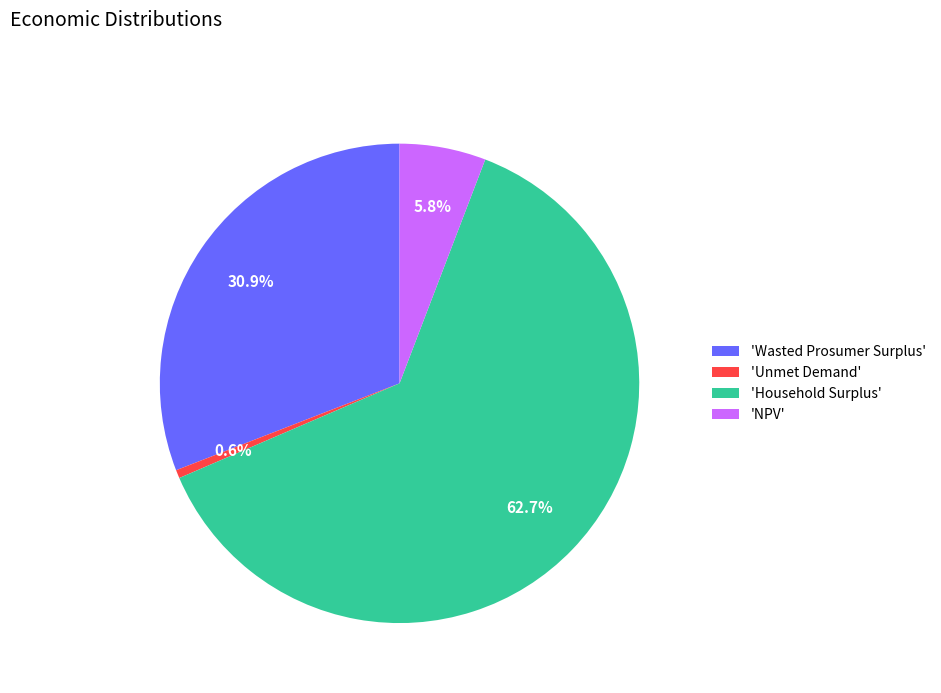

What is the largest slice in the pie chart?

'Household Surplus'